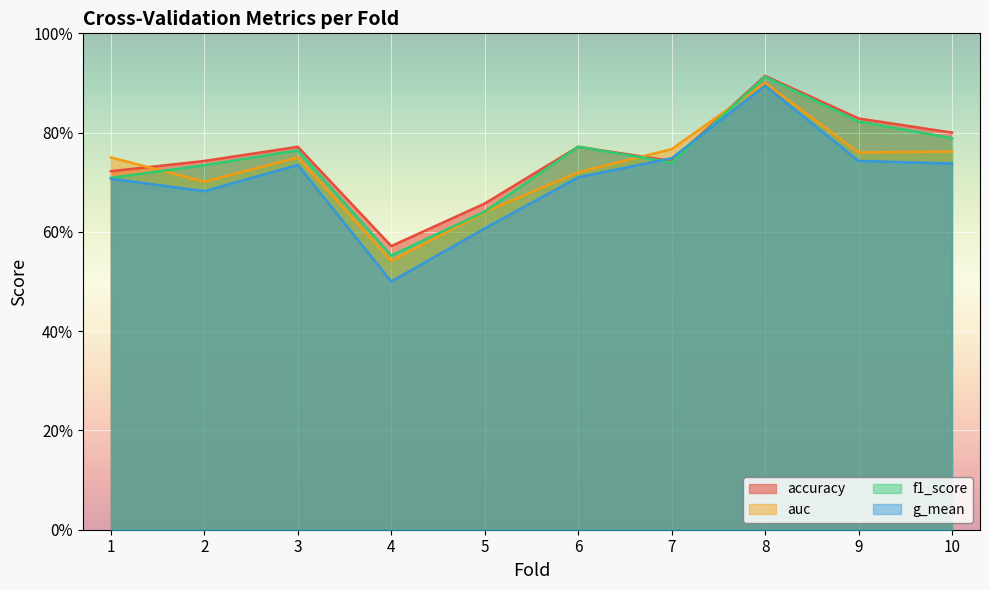

Is it true that f1_score equals 0.3 at 8?

False